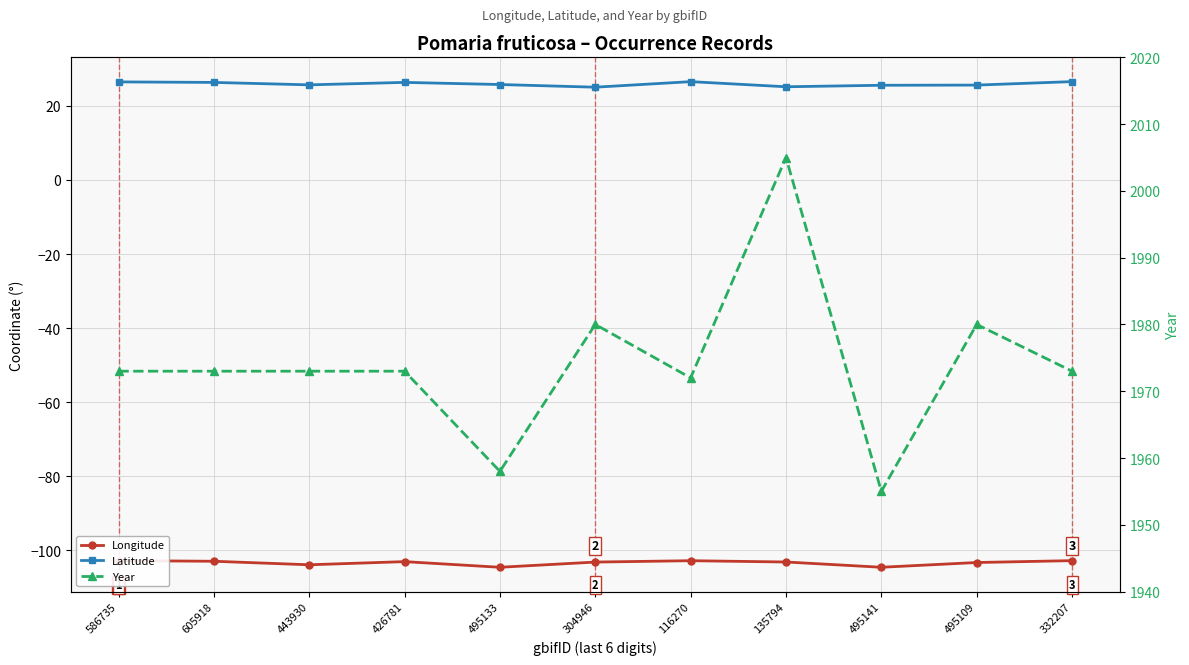

Reading left to right, what are all the values shown in this chart?

Longitude: 586735=-102.8	605918=-103.0	443930=-104.0	426781=-103.1	495133=-104.6	304946=-103.2	116270=-102.8	135794=-103.2	495141=-104.6	495109=-103.3	332207=-102.8
Latitude: 586735=26.5	605918=26.4	443930=25.7	426781=26.4	495133=25.8	304946=25.1	116270=26.6	135794=25.2	495141=25.6	495109=25.6	332207=26.6
Year: 586735=1973.0	605918=1973.0	443930=1973.0	426781=1973.0	495133=1958.0	304946=1980.0	116270=1972.0	135794=2005.0	495141=1955.0	495109=1980.0	332207=1973.0